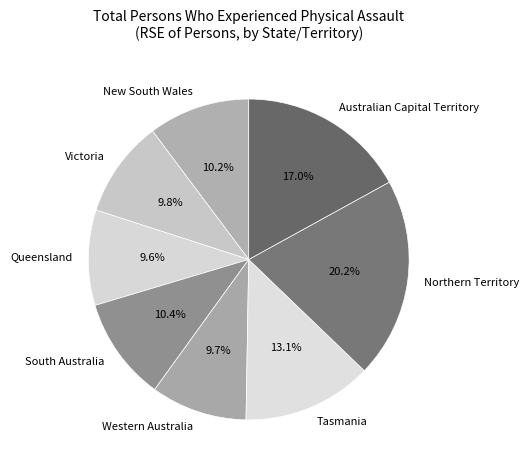

To the nearest percent, what portion does South Australia represent?

10%